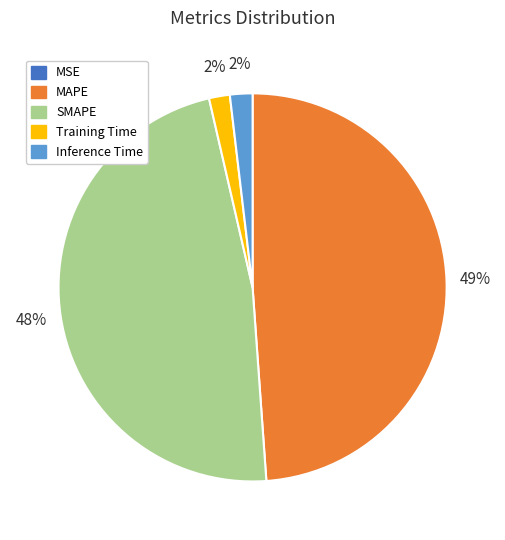

Does MAPE account for over 50% of the chart?

No